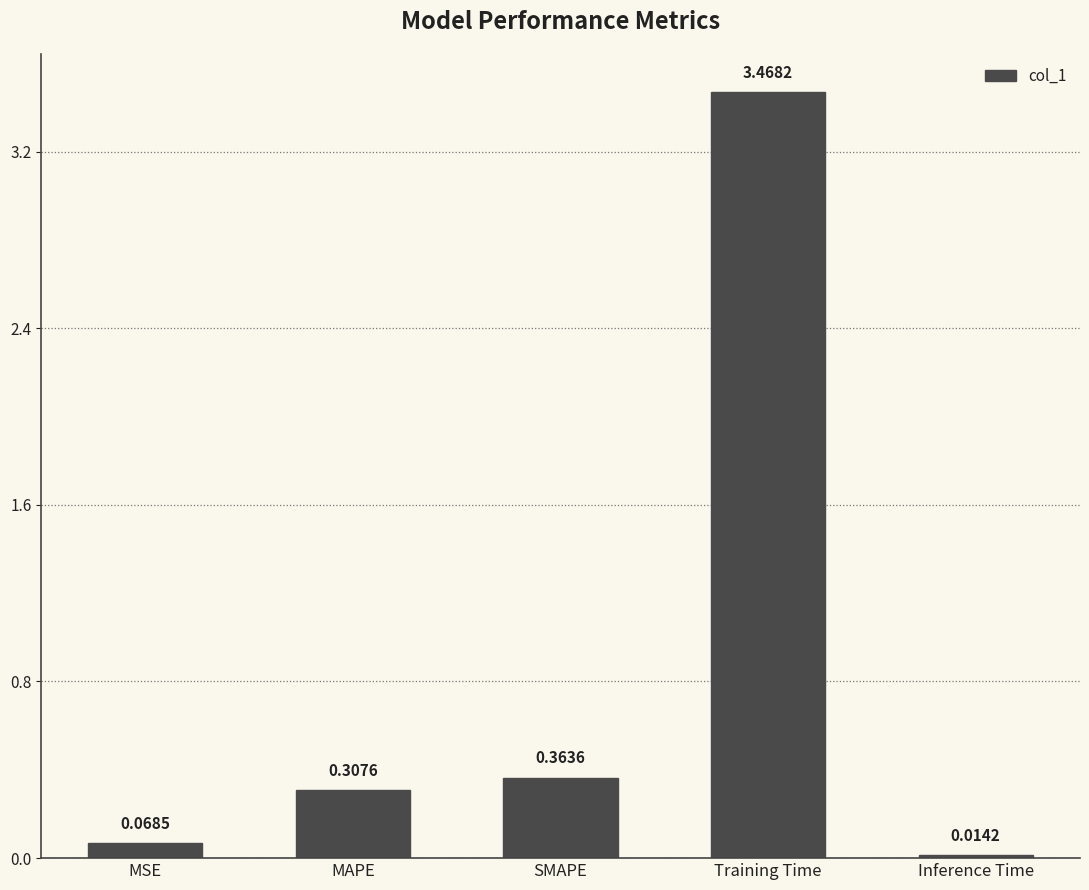

What is the label of the 2nd bar from the left?

MAPE